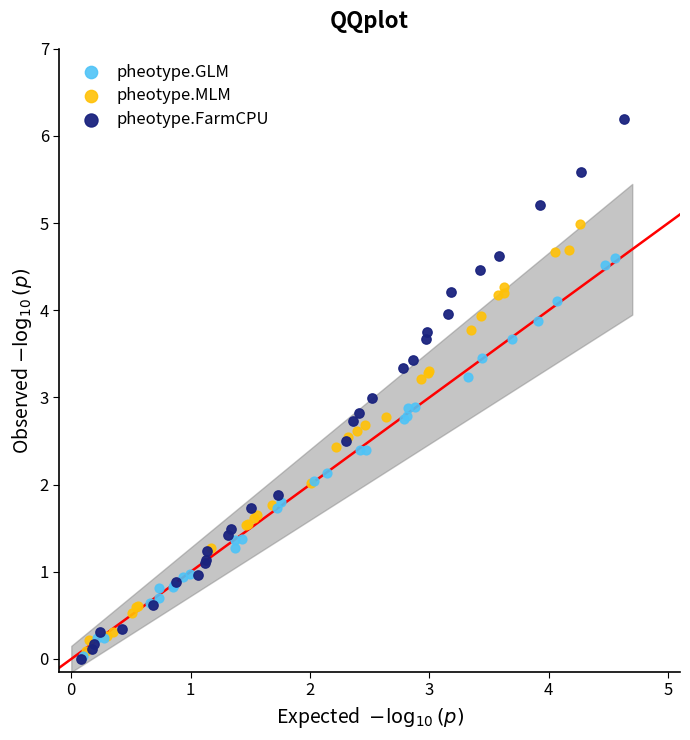

Which series has the largest Y range (max minus min)?

pheotype.FarmCPU